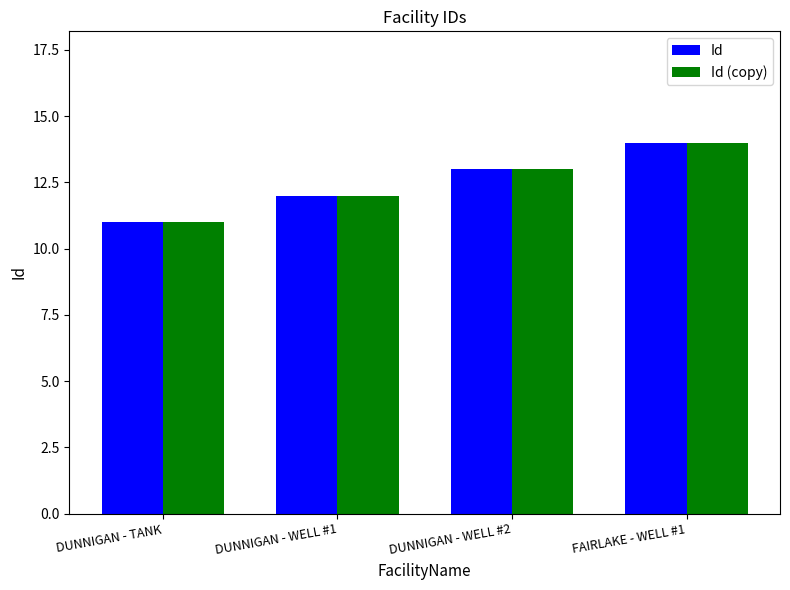

The Id (copy) series shows 13 at DUNNIGAN - WELL #2. True or false?

True